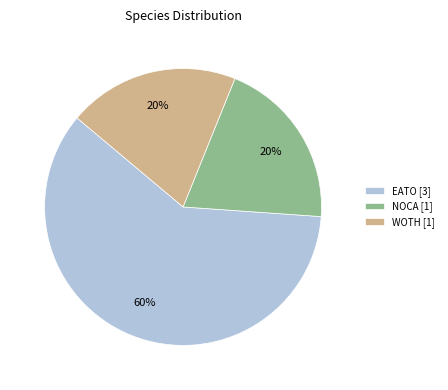

Combined, do WOTH [1] and EATO [3] account for over 50%?

Yes